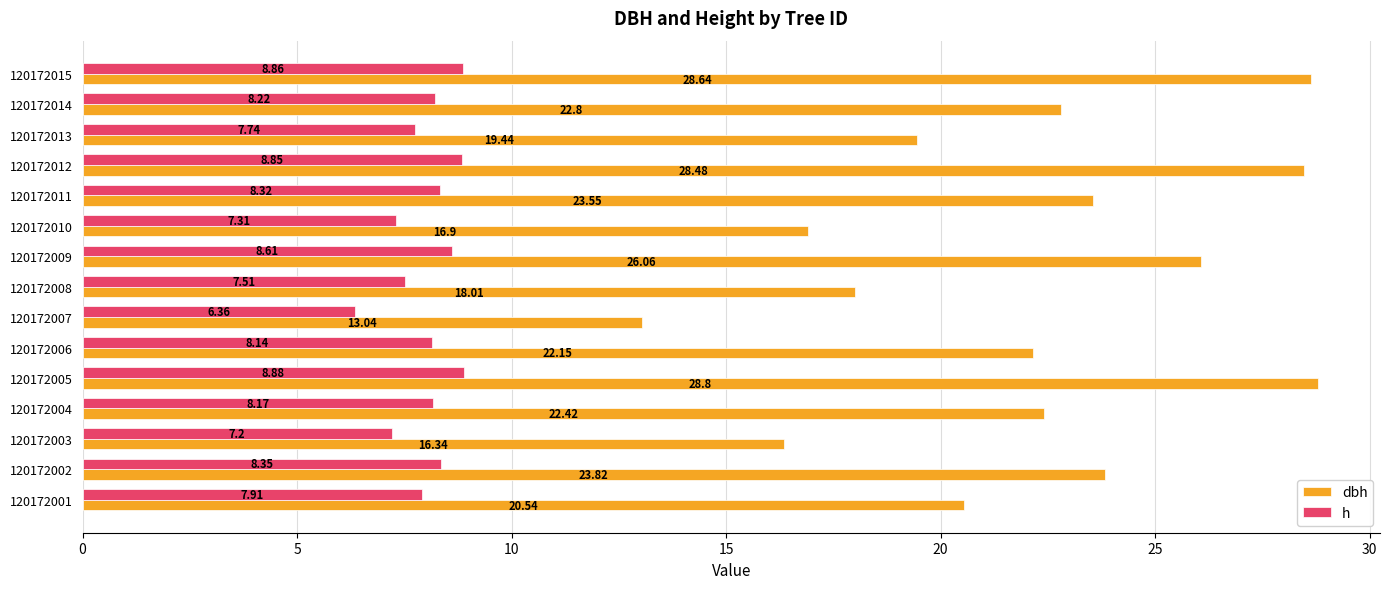

What is the difference between the dbh values at 120172005 and 120172009?

2.7